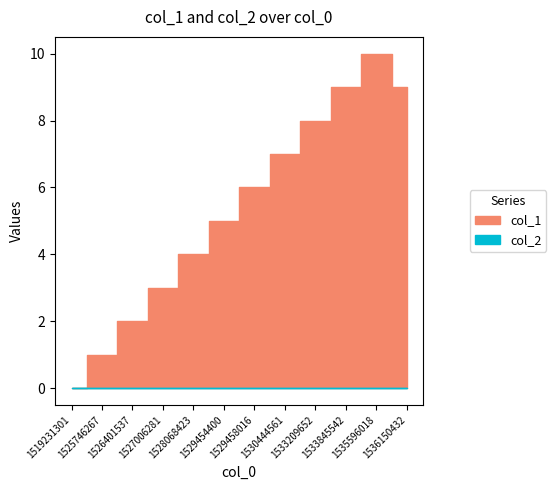

True or false: col_1 has a value of 1 at 1529458016.

False